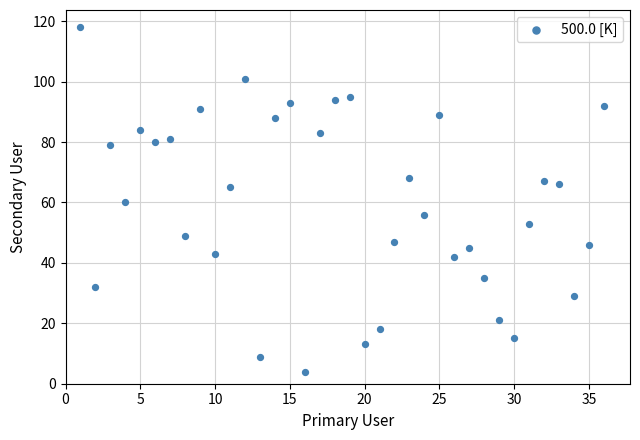

What is the range of X values (max minus min)?

35